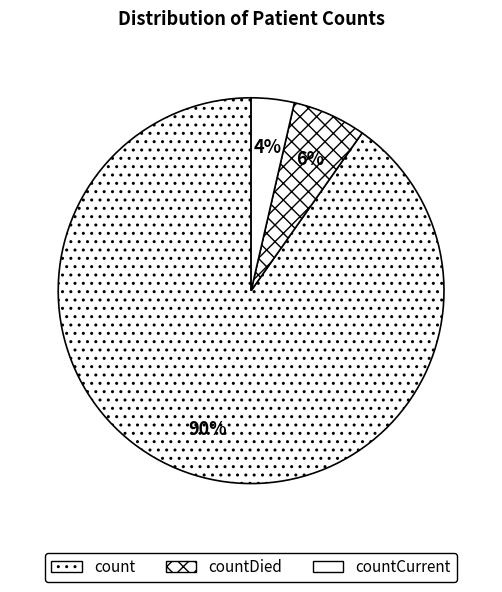

Rank the categories by value from highest to lowest.

count, countDied, countCurrent